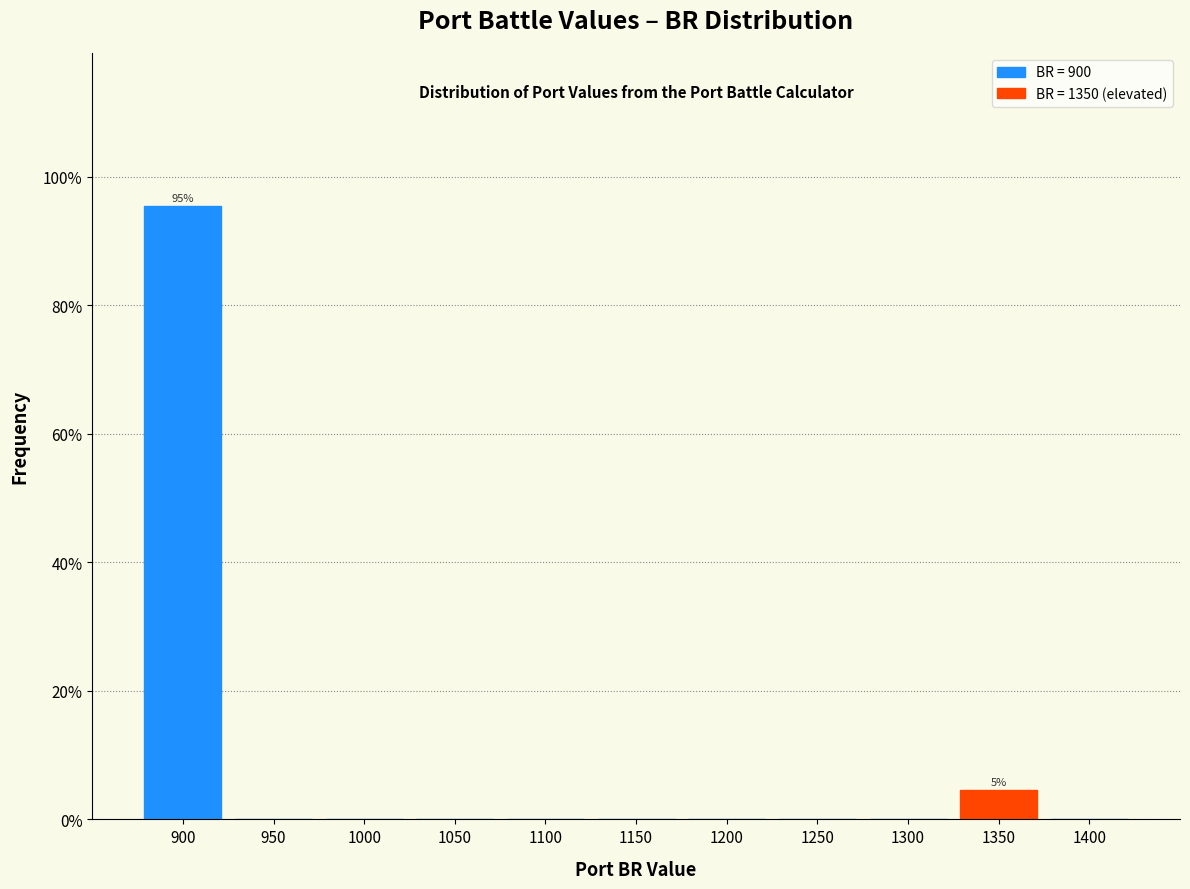

Which range on the x-axis has the tallest bar?

875 to 925